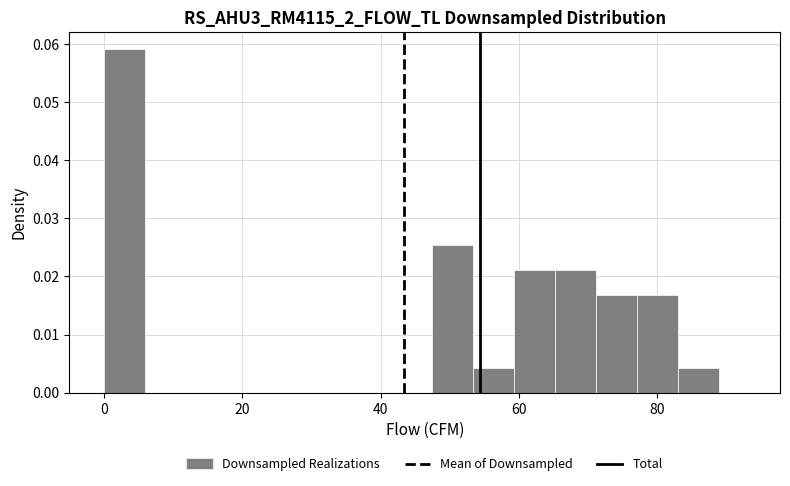

Around what value on the x-axis is the tallest bar? Give the approximate position of its centre, as read against the axis.

2